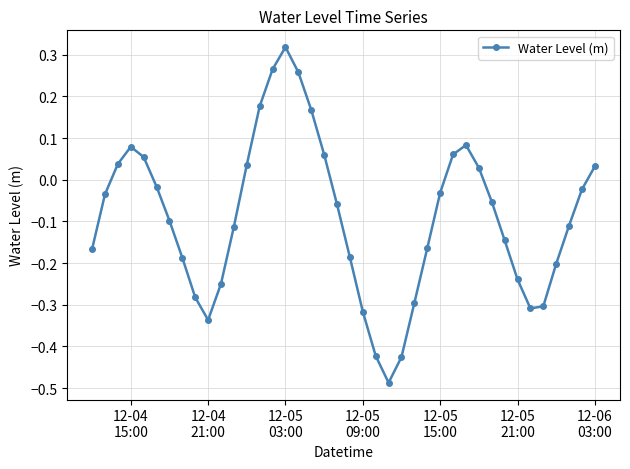

How many negative values are there?

26